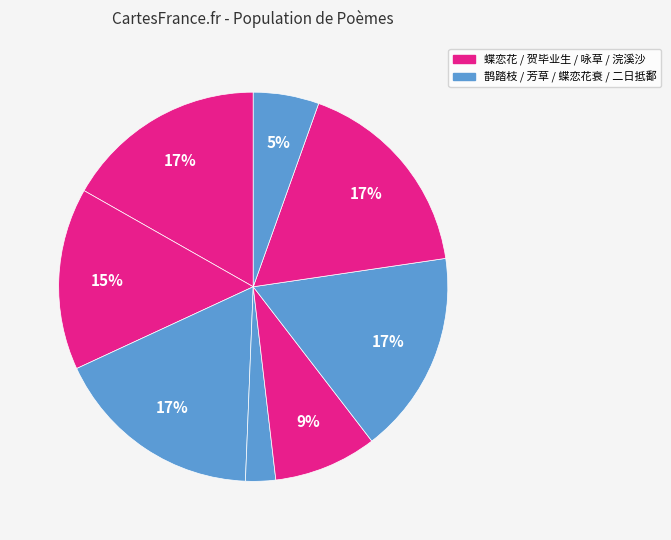

Count the number of slices in the pie.

8